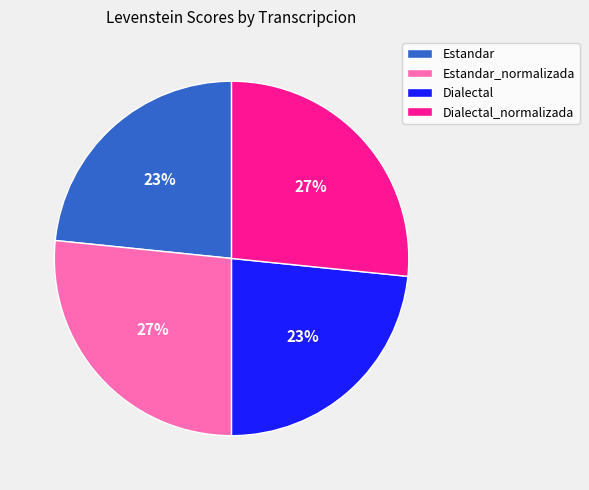

What percentage is the Estandar_normalizada slice, to the nearest percent?

27%